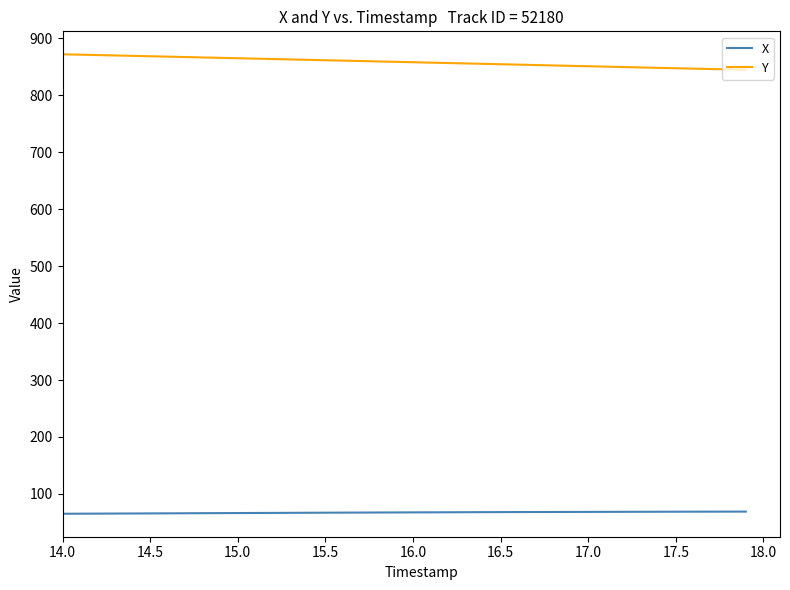

Which series has the largest total across all categories?

Y